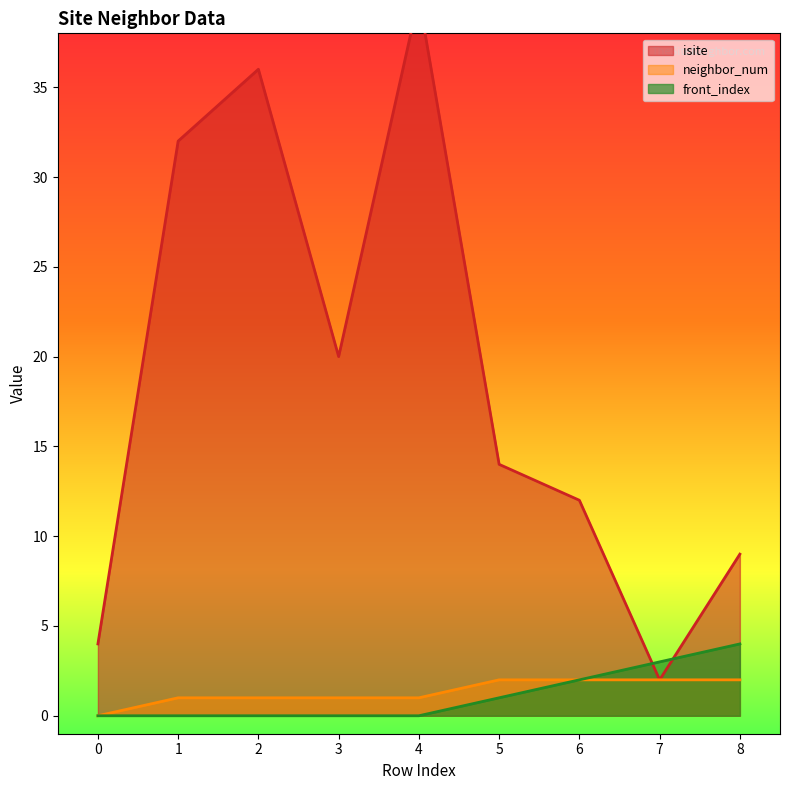

What are all the series names shown in the legend?

isite, neighbor_num, front_index